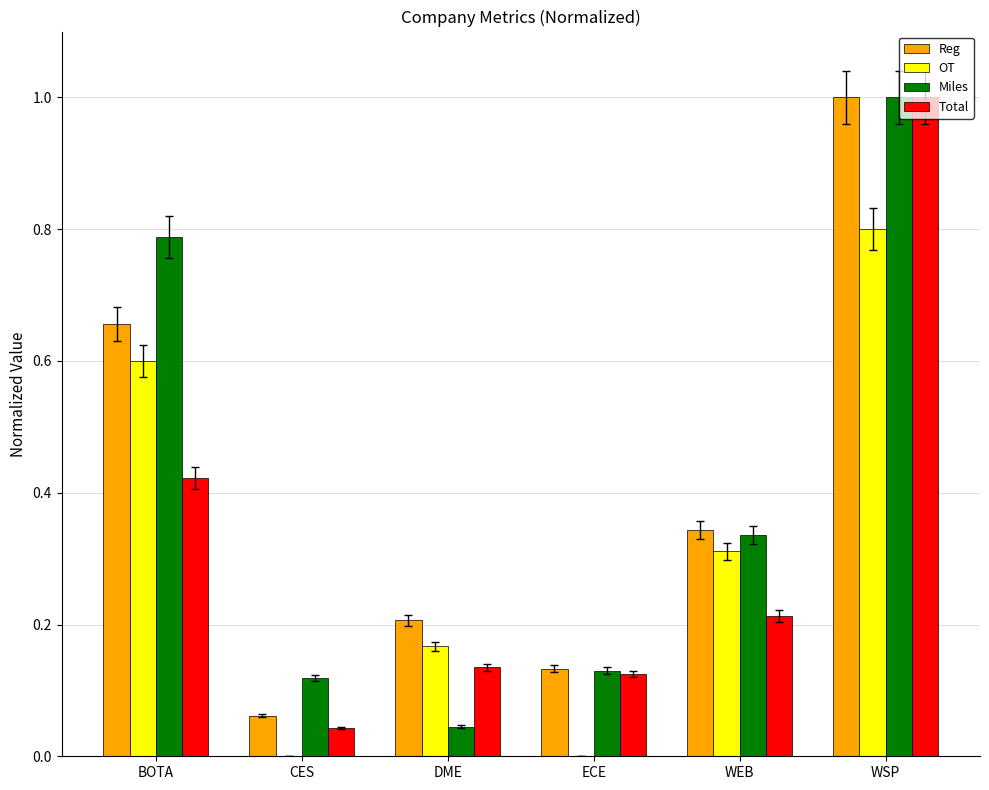

What is the approximate value of OT at BOTA?

0.6